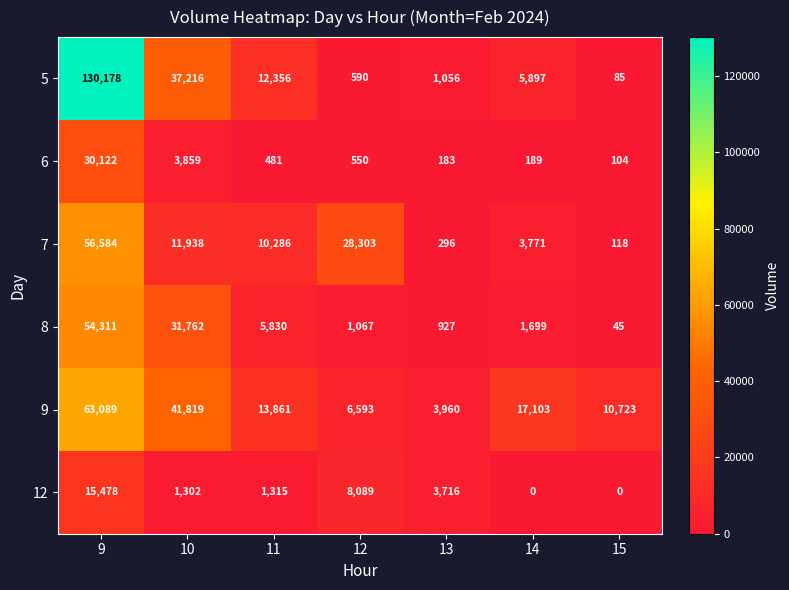

The value of 12 at 13 is 1037. True or false?

False